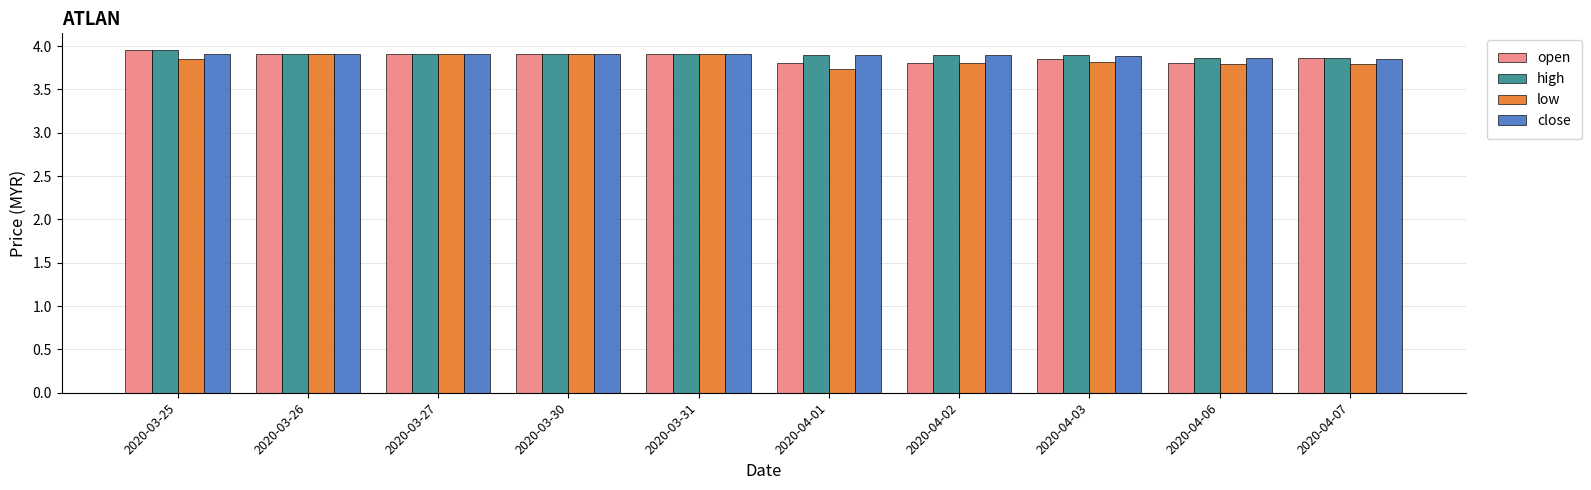

What is the spread (max minus min) of values at 2020-04-03?

0.1